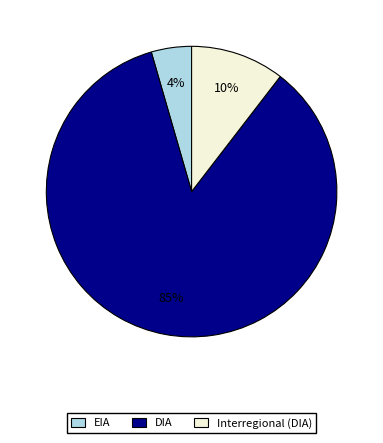

Which has a higher value, Interregional (DIA) or EIA?

Interregional (DIA)